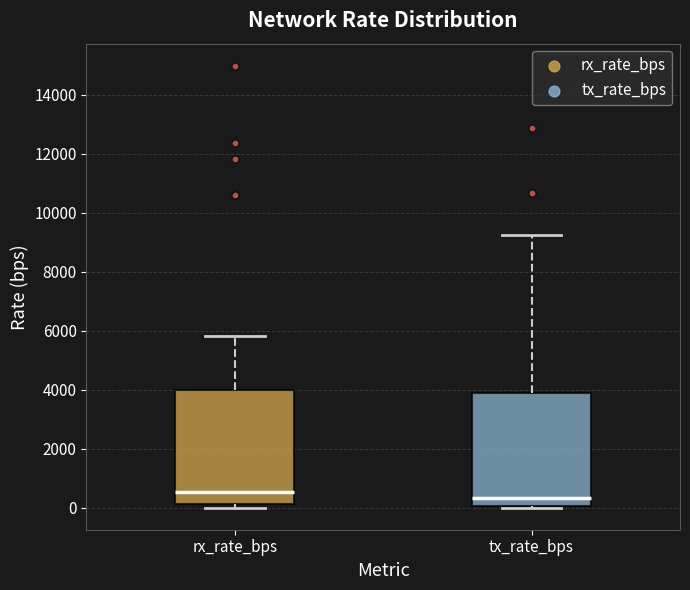

Which box's median line is the highest?

rx_rate_bps